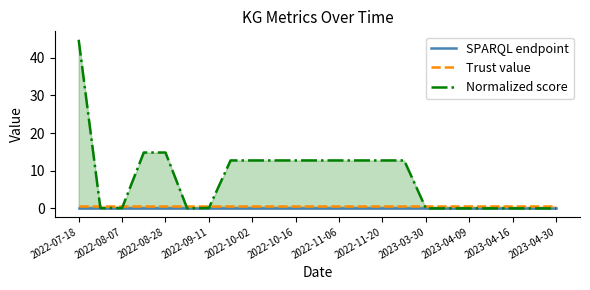

Where does the Normalized score series first go above 12?

2022-07-18